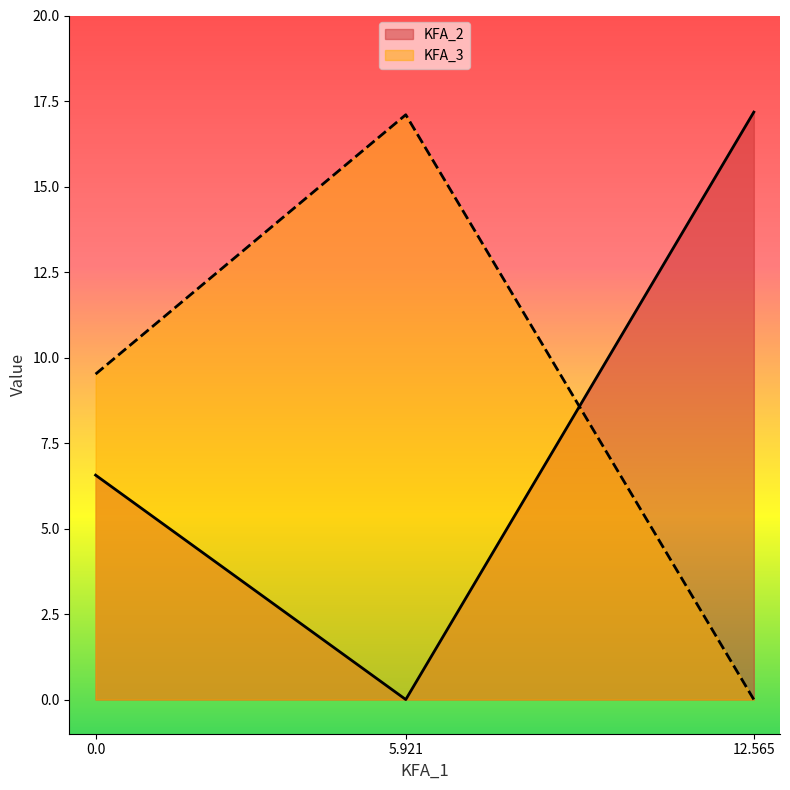

Between 12.565 and 5.921, which is larger?

12.565